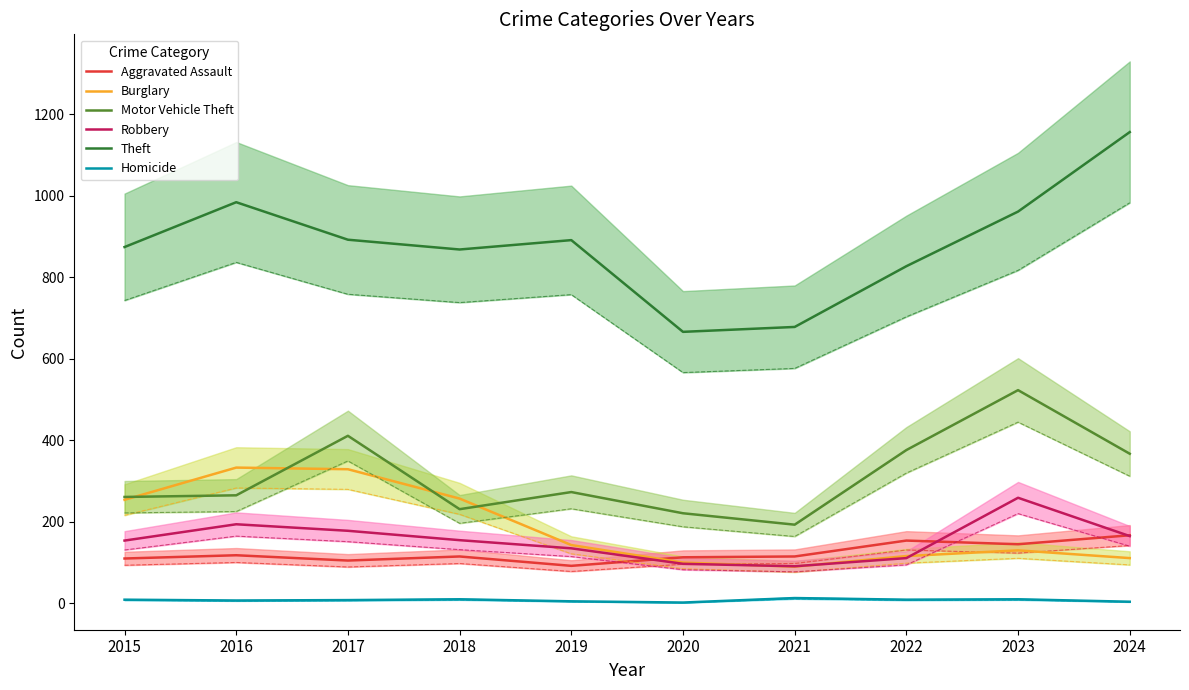

What value does the Burglary series have at 2017, to the nearest 10?

330